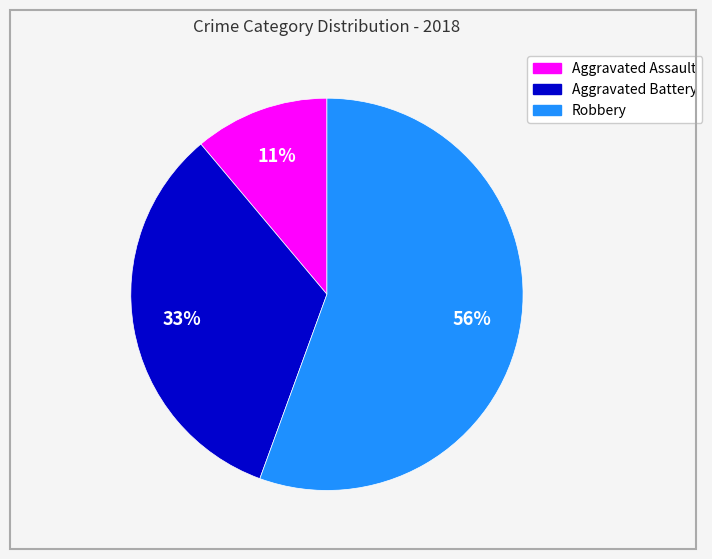

Does any single category account for the majority?

Yes